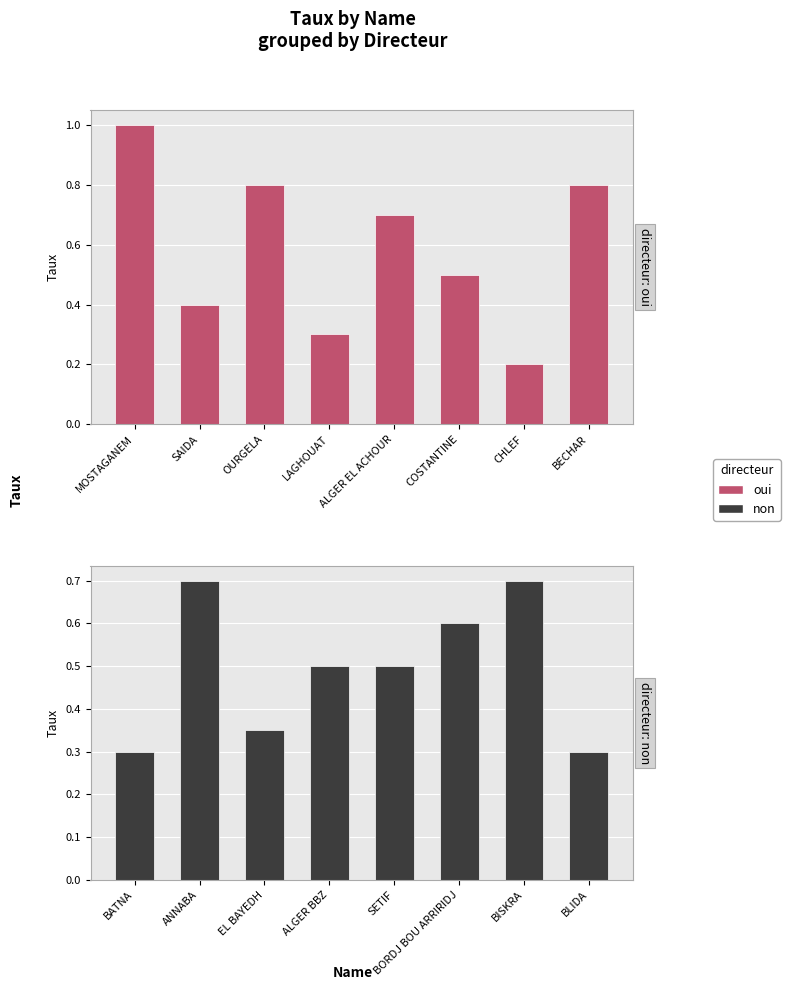

What position from the left is CHLEF?

7